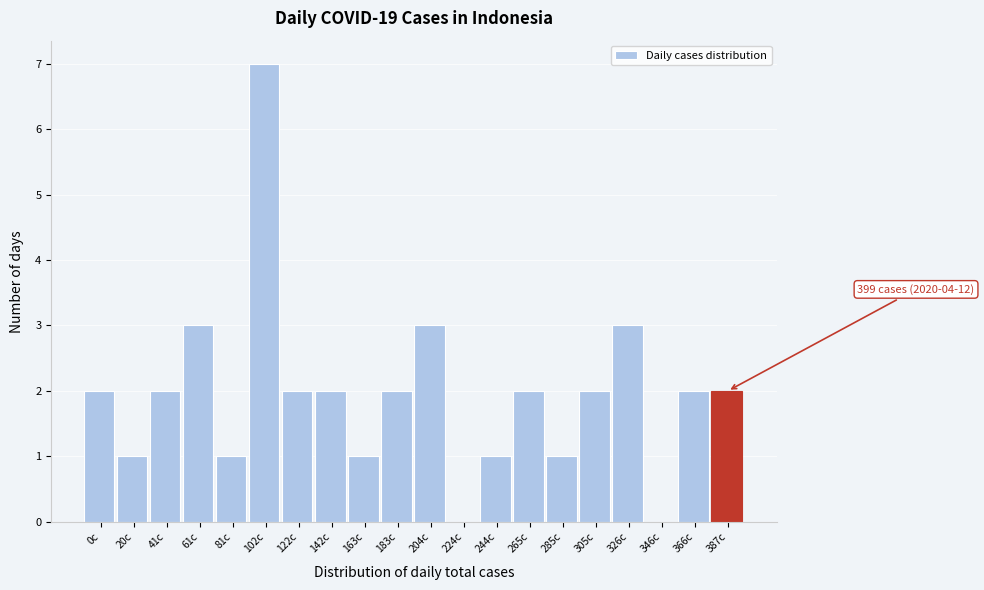

Reading right to left, what are all the values shown in this chart?

387c=2	366c=2	346c=0	326c=3	305c=2	285c=1	265c=2	244c=1	224c=0	204c=3	183c=2	163c=1	142c=2	122c=2	102c=7	81c=1	61c=3	41c=2	20c=1	0c=2